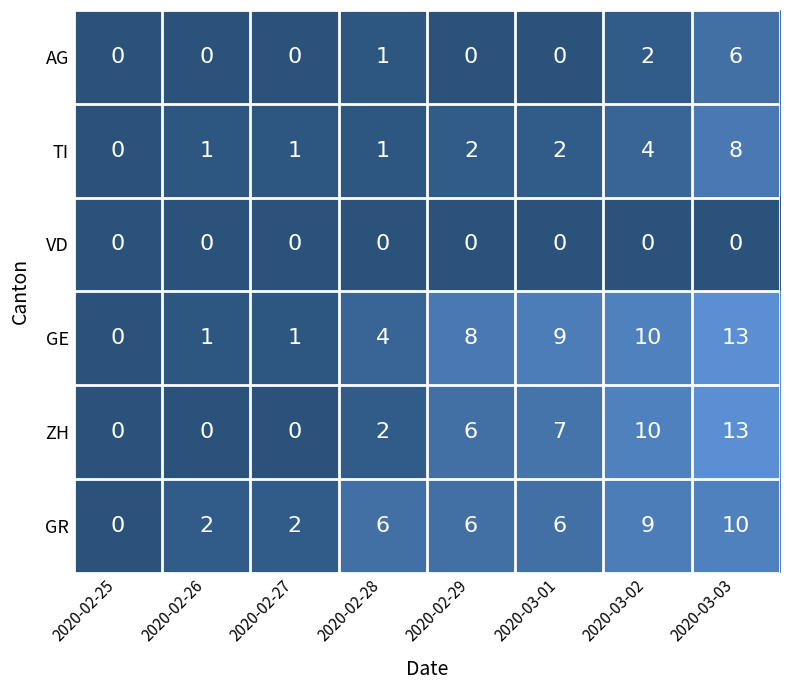

Which series has the largest total across all categories?

GE